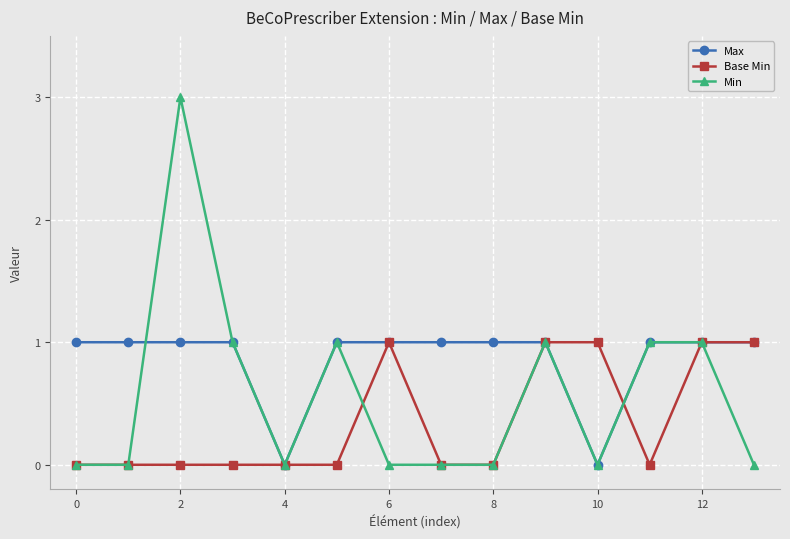

What is the greatest value displayed?

3